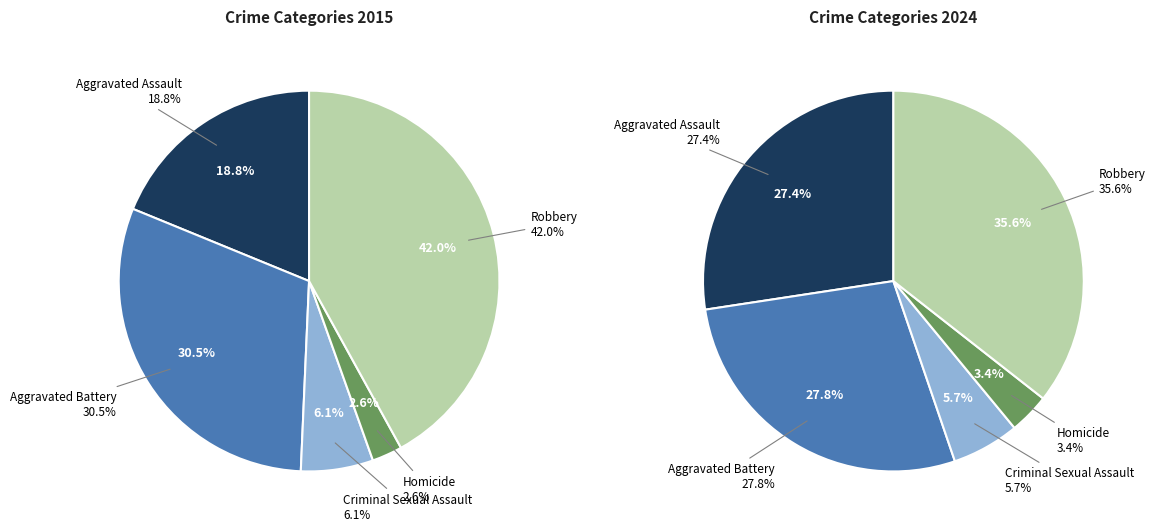

Is 2 the majority of the pie?

No